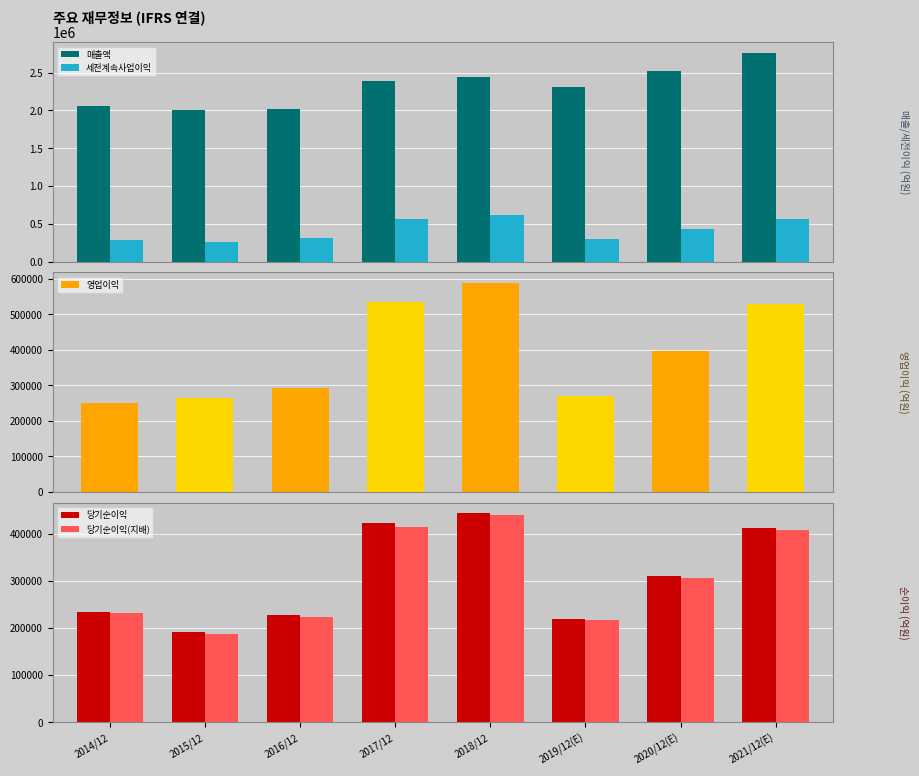

How many data points does each series have?

8